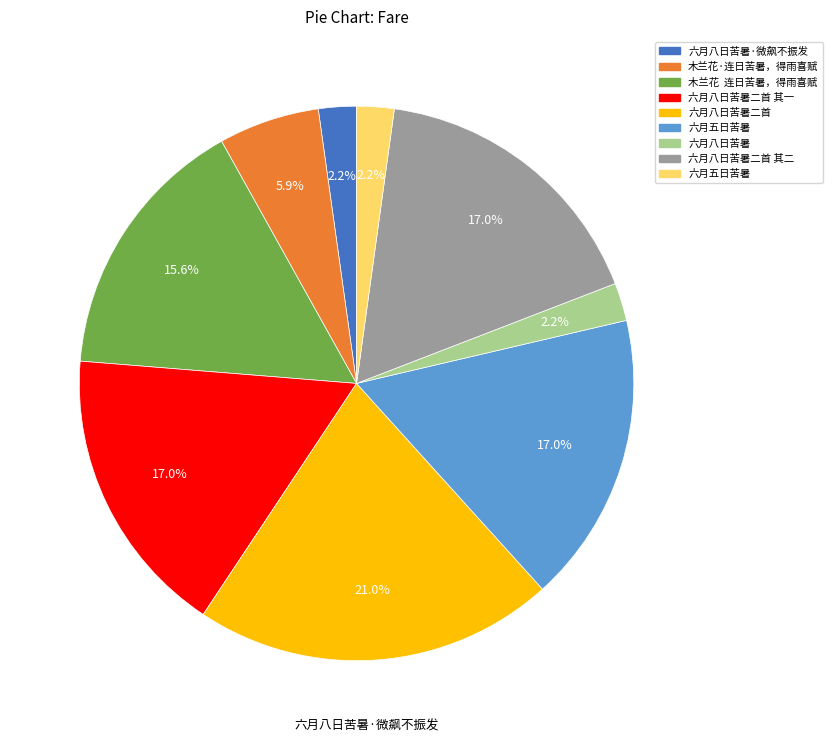

How many slices are in this pie chart?

9